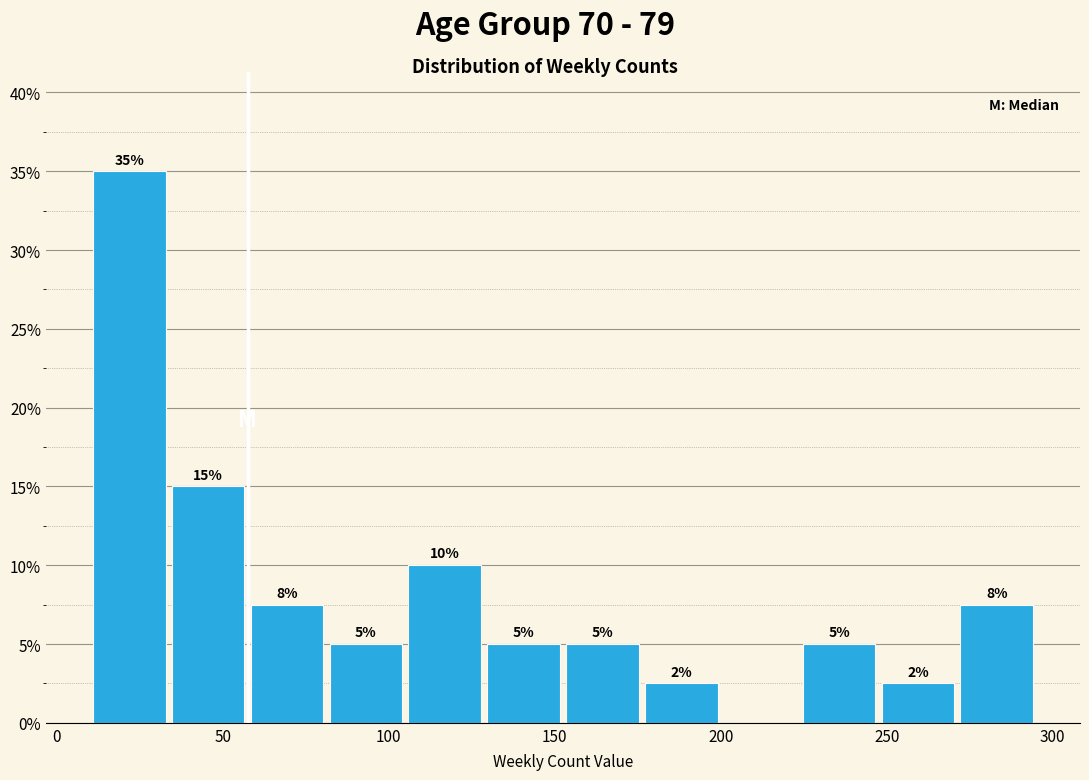

Over which range of the x-axis is the bar tallest?

10 to 35